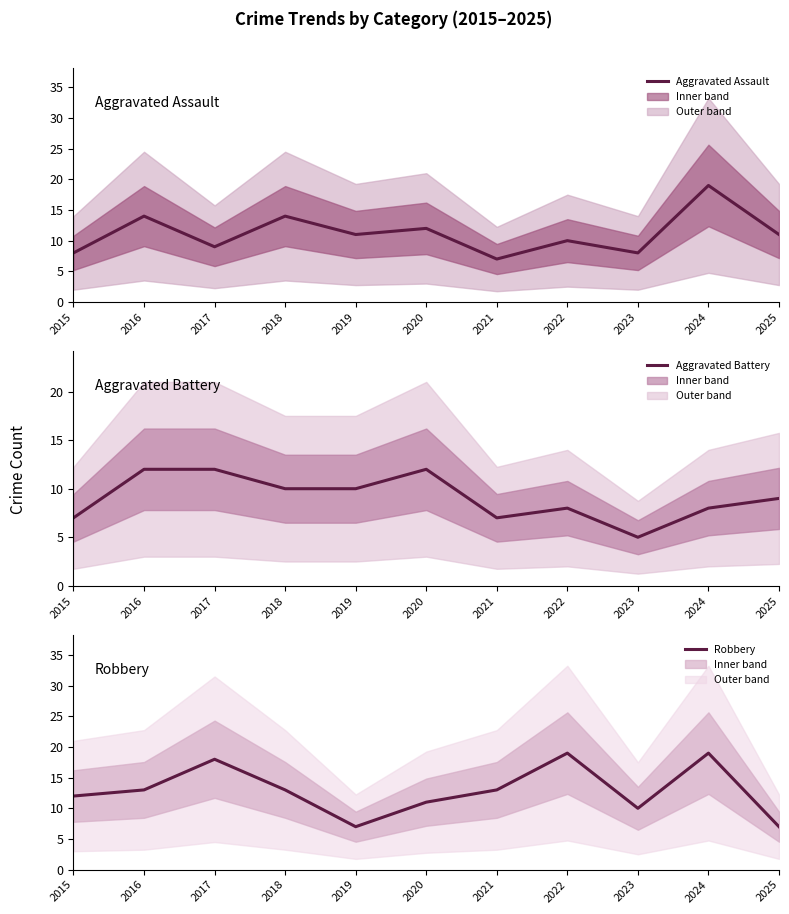

Between which two adjacent categories do Robbery and Aggravated Battery first intersect?

2018 and 2019